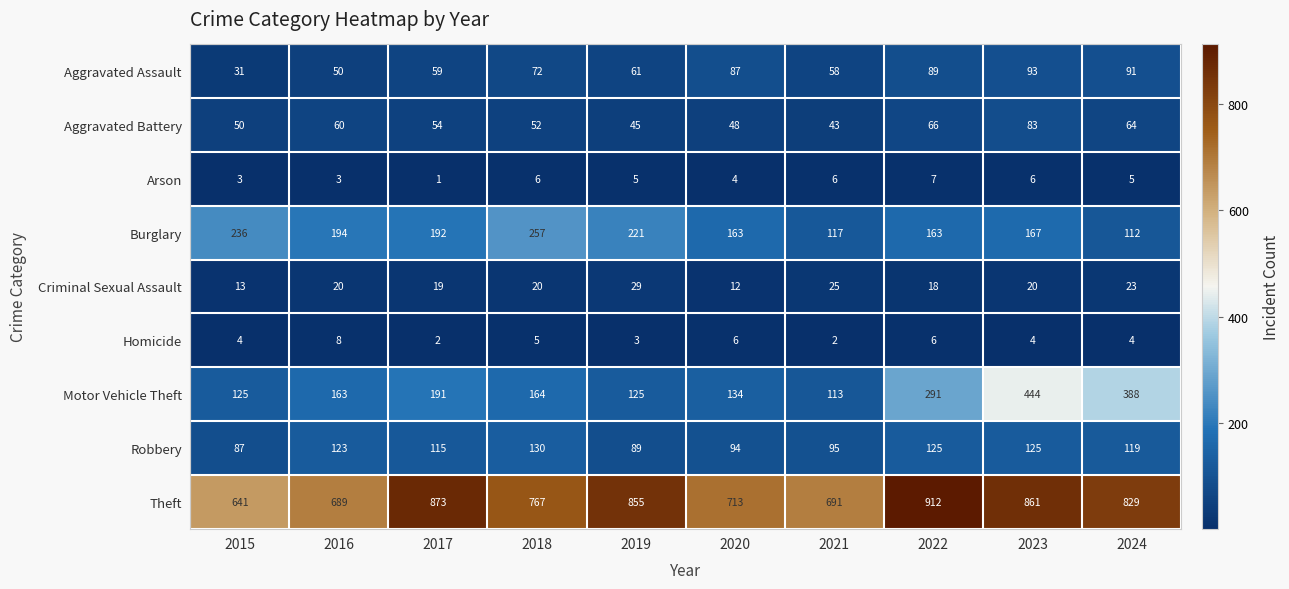

What value does the Burglary series have at 2017, to the nearest 50?

200